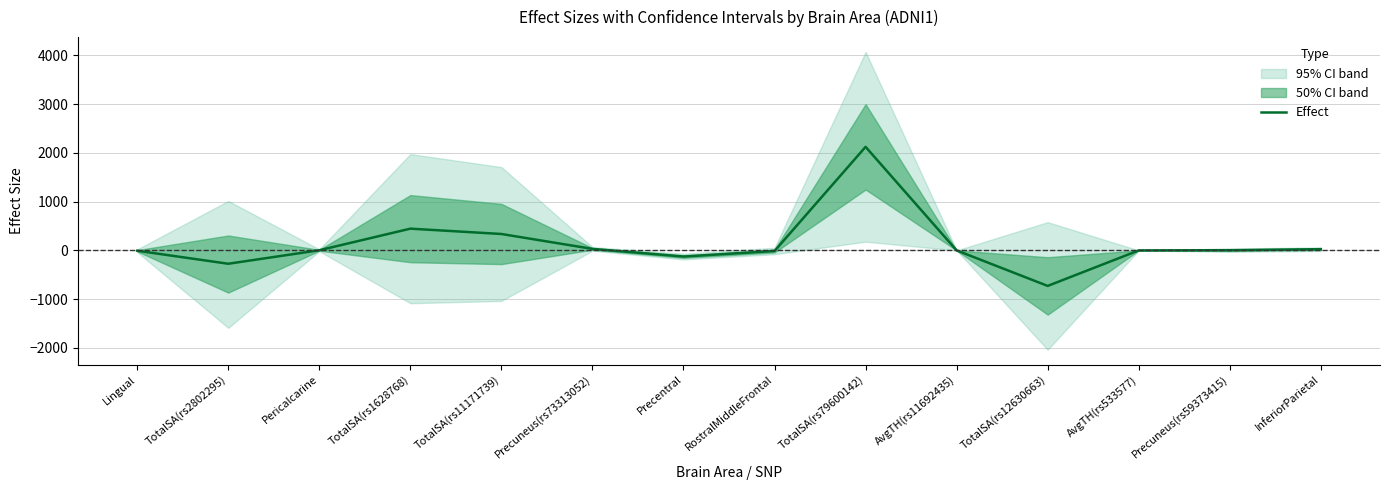

What is the maximum value shown in the chart?

2125.0